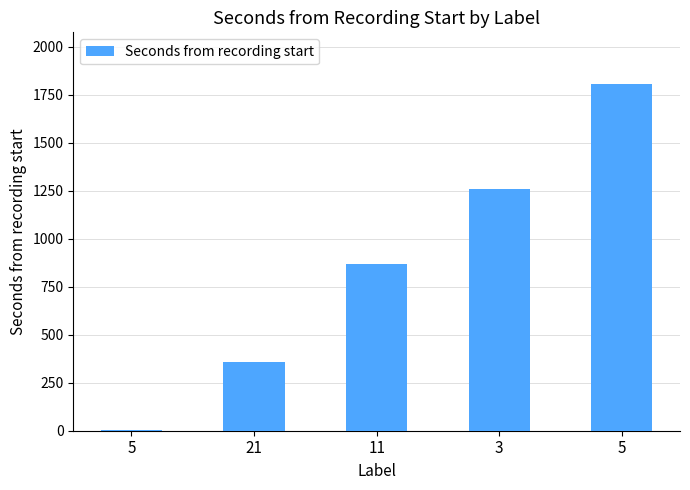

How many series are shown in this chart?

1